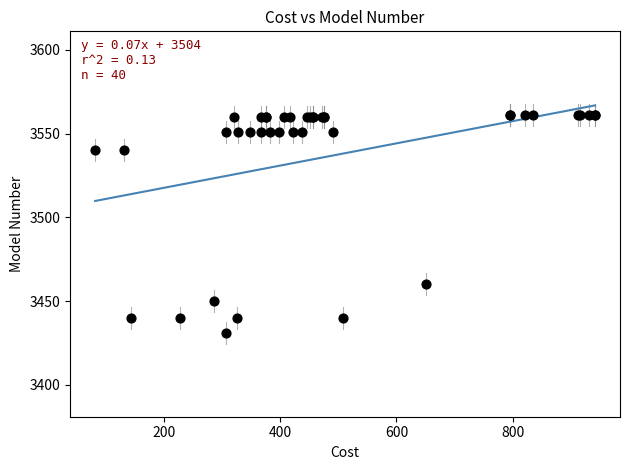

What Y value in the scatter plot is closest to 3496?

3460